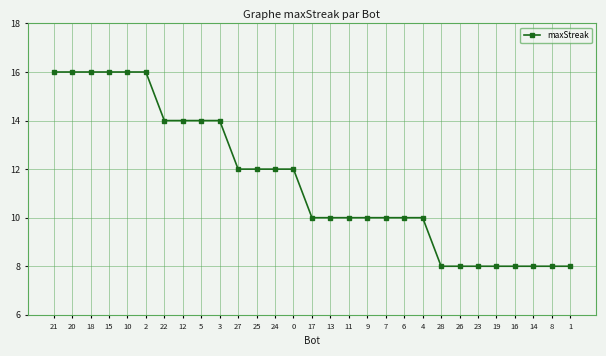

Reading left to right, transcribe all the data shown in this chart.

21=16	20=16	18=16	15=16	10=16	2=16	22=14	12=14	5=14	3=14	27=12	25=12	24=12	0=12	17=10	13=10	11=10	9=10	7=10	6=10	4=10	28=8	26=8	23=8	19=8	16=8	14=8	8=8	1=8